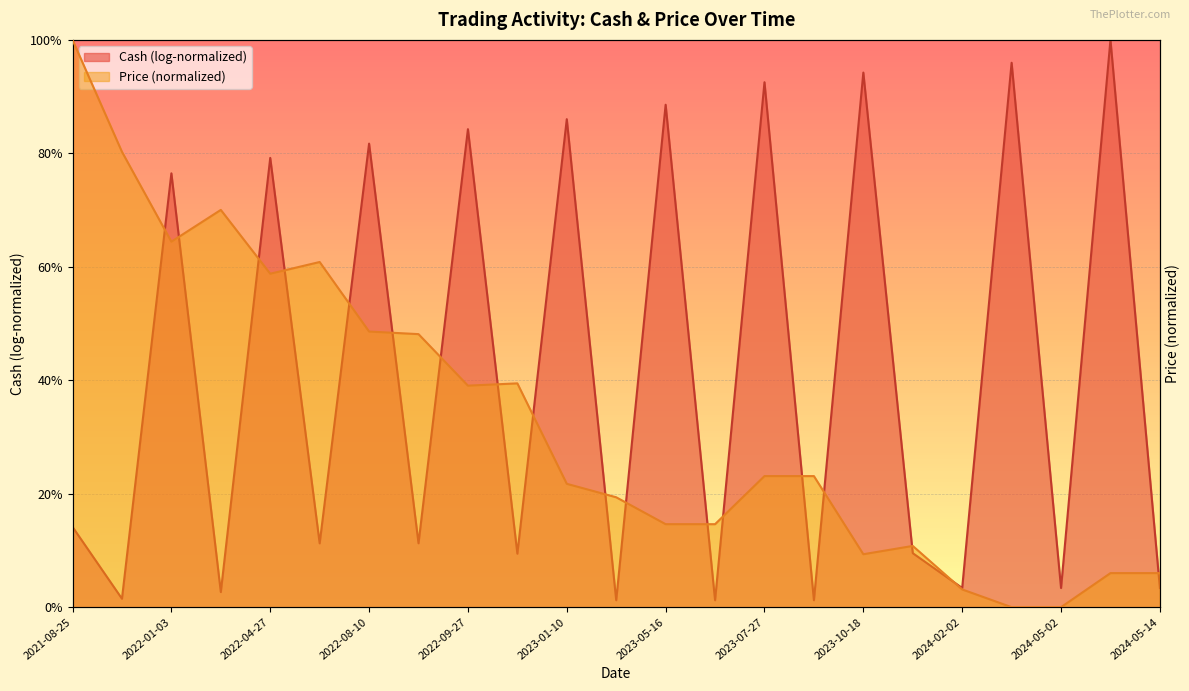

Where is the data nearest to the value 0?

2024-05-02